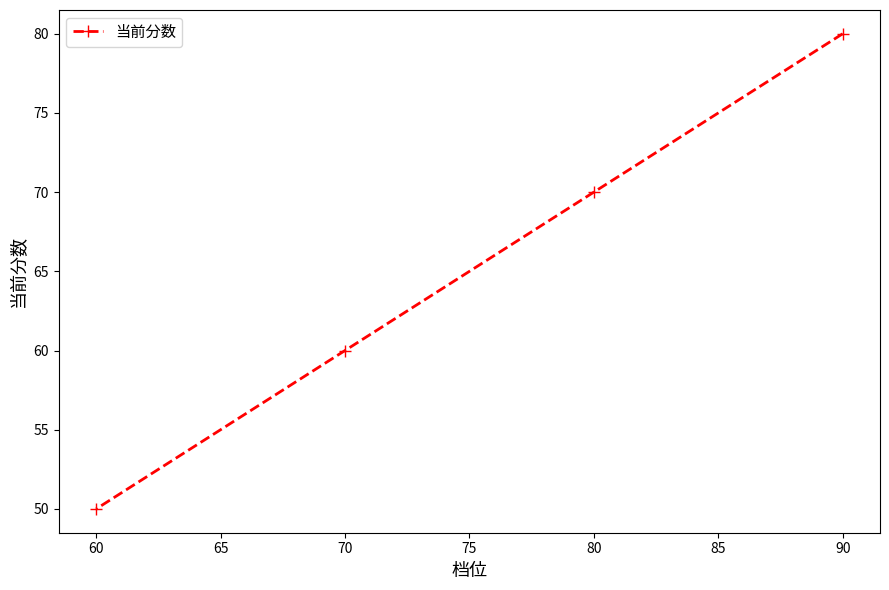

What is the value of the 4th point from the left?

80